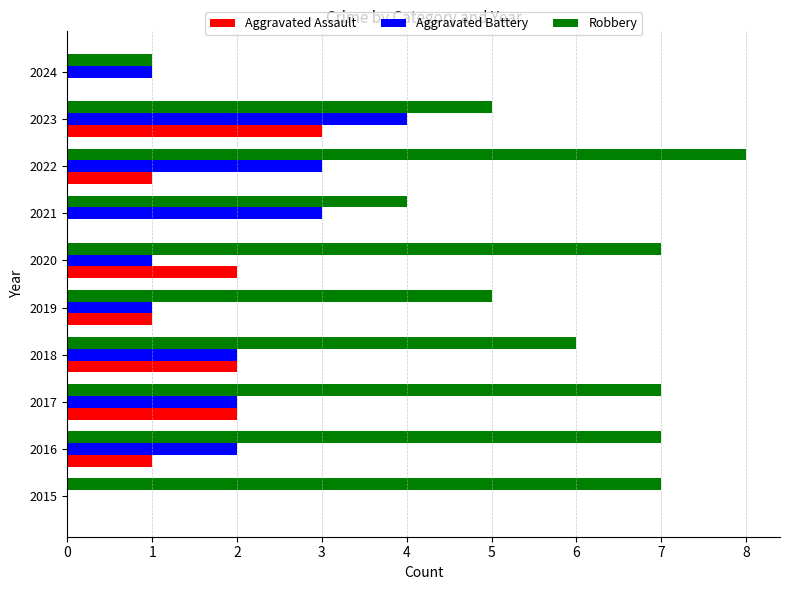

Which series has the largest total across all categories?

Robbery